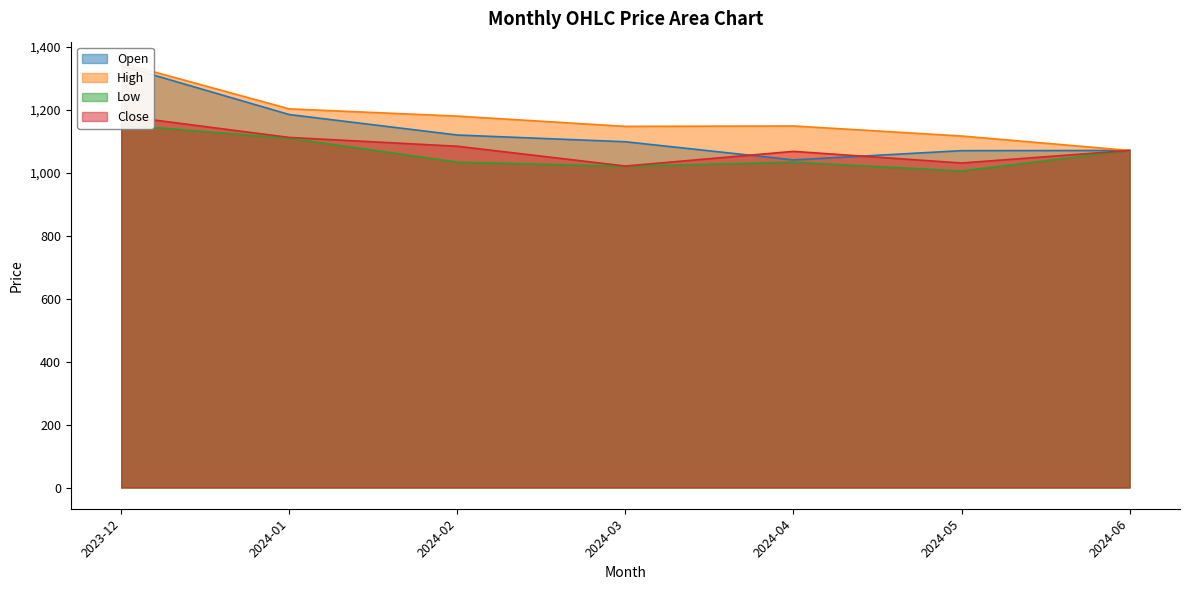

True or false: Open has more than 0 interior local peaks.

False